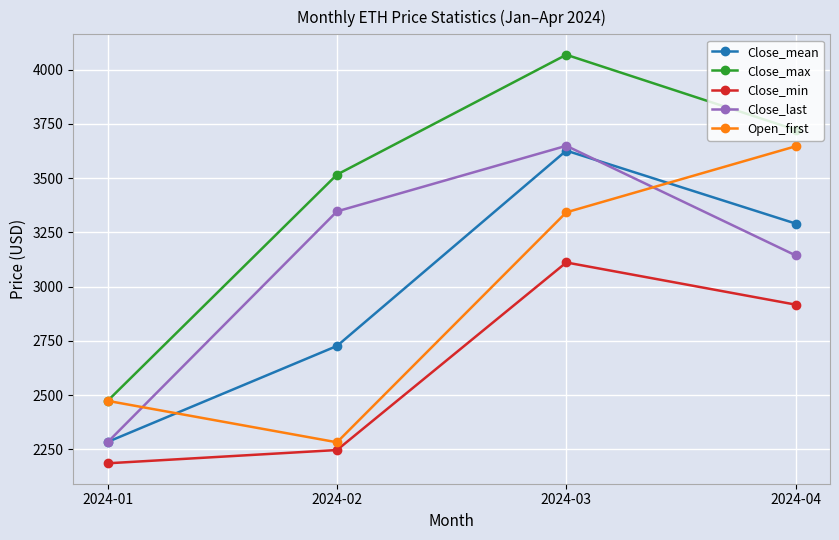

Reading left to right, extract all data points from this chart.

Close_mean: 2024-01=2283.9	2024-02=2726.2	2024-03=3626.4	2024-04=3290.3
Close_max: 2024-01=2473.3	2024-02=3515.8	2024-03=4068.2	2024-04=3722.3
Close_min: 2024-01=2185.4	2024-02=2246.6	2024-03=3110.9	2024-04=2916.6
Close_last: 2024-01=2282.9	2024-02=3346.3	2024-03=3648.6	2024-04=3143.6
Open_first: 2024-01=2473.2	2024-02=2282.2	2024-03=3342.0	2024-04=3646.3